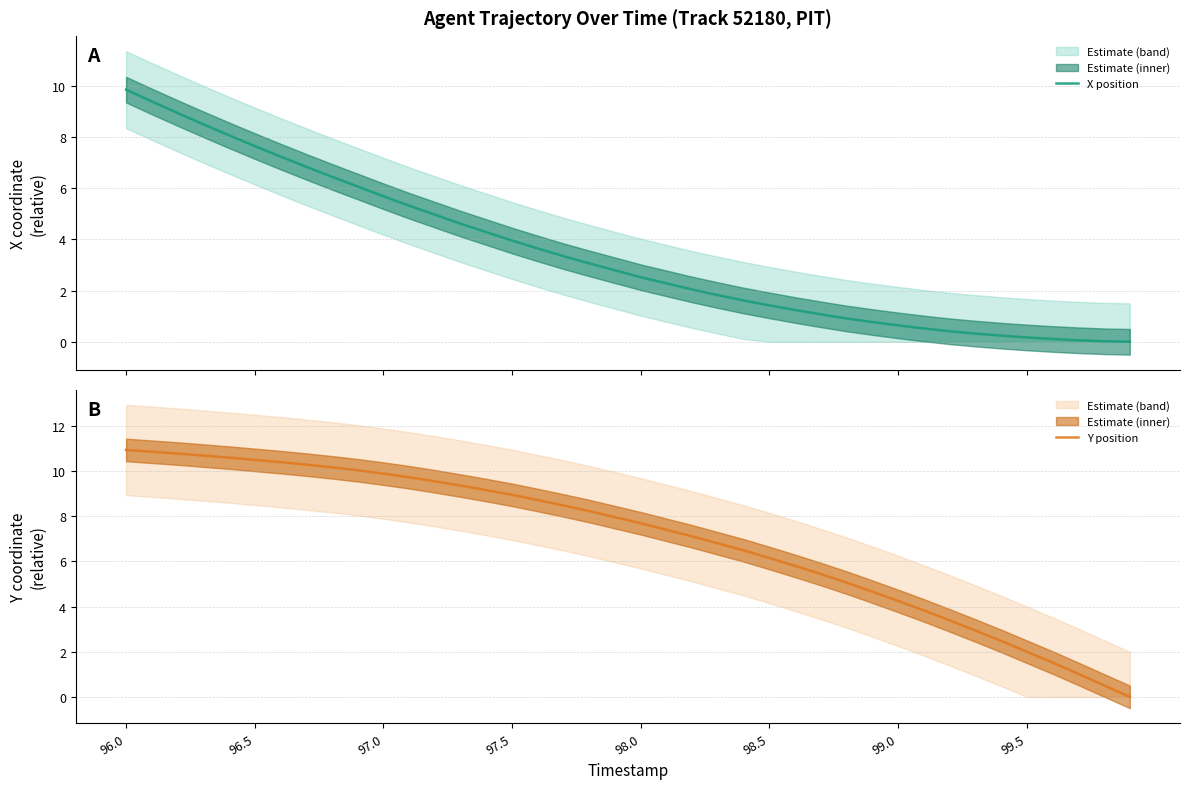

Is it true that Y position equals 3.7 at 96.5?

False